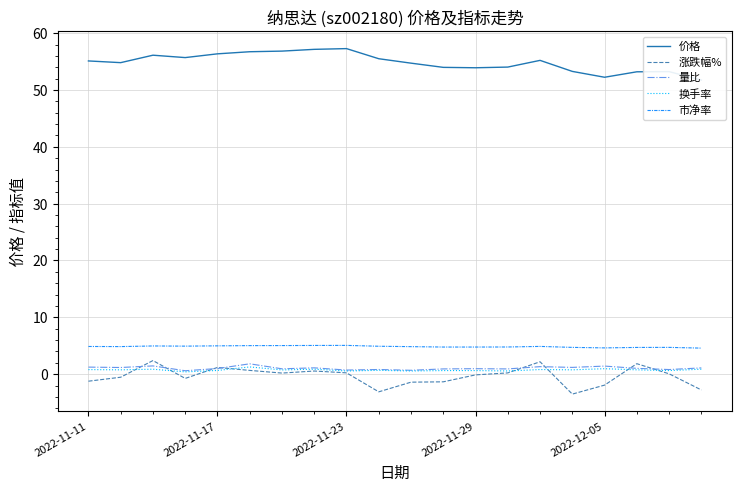

Reading left to right, extract all data points from this chart.

价格: 55.1	54.8	56.1	55.7	56.4	56.7	56.8	57.1	57.3	55.5	54.7	54.0	53.9	54.0	55.2	53.3	52.2	53.2	53.2	51.8
涨跌幅%: -1.2	-0.5	2.4	-0.8	1.2	0.7	0.2	0.6	0.2	-3.1	-1.4	-1.4	-0.1	0.2	2.2	-3.5	-1.9	1.8	0.1	-2.8
量比: 1.2	1.2	1.4	0.6	1.0	1.8	0.9	1.1	0.7	0.8	0.7	0.9	1.0	0.9	1.3	1.2	1.4	1.0	0.8	1.1
换手率: 0.8	0.8	0.9	0.4	0.7	1.3	0.7	0.9	0.6	0.7	0.6	0.6	0.6	0.6	0.8	0.8	1.0	0.8	0.6	0.9
市净率: 4.9	4.8	5.0	4.9	5.0	5.0	5.0	5.0	5.1	4.9	4.8	4.8	4.8	4.8	4.9	4.7	4.6	4.7	4.7	4.6